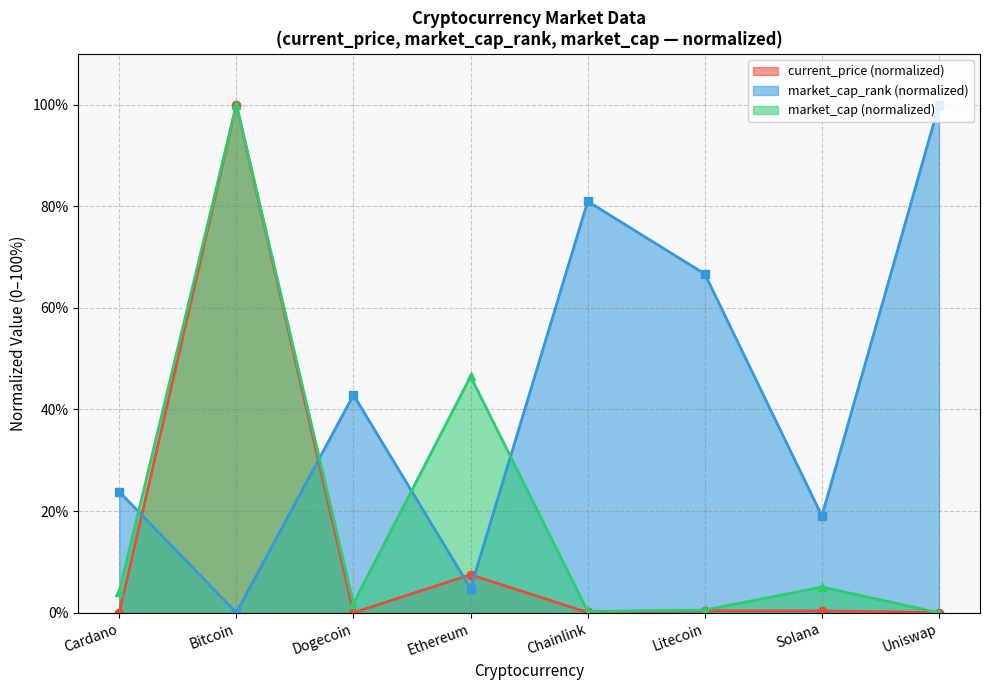

The current_price series shows 100.0 at Bitcoin. True or false?

True